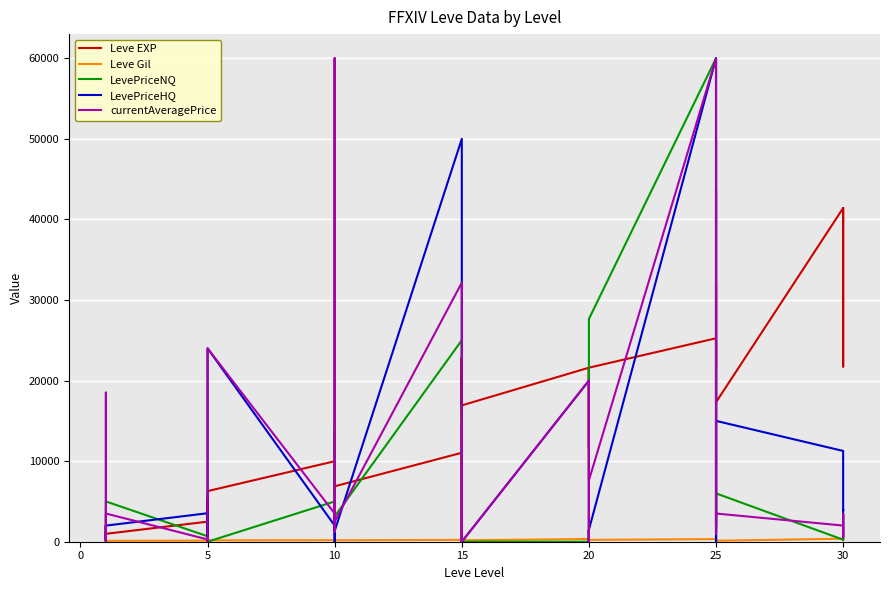

The currentAveragePrice series shows 1260 at 10. True or false?

True